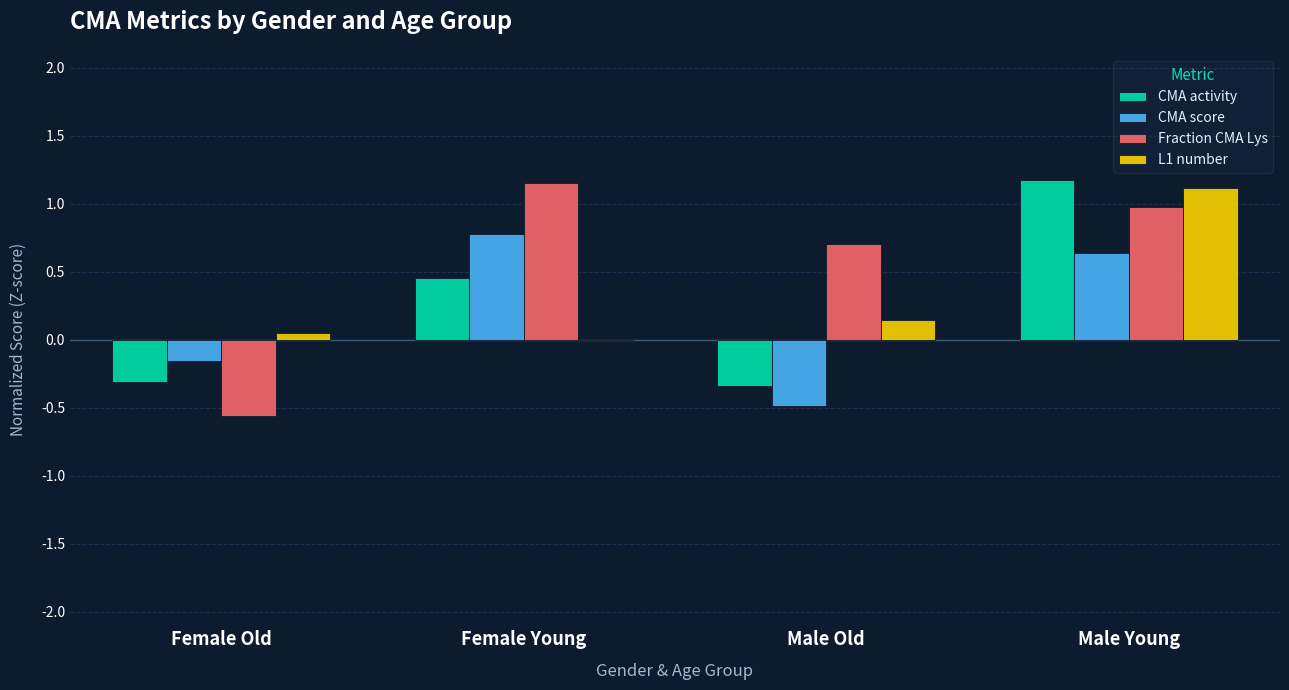

Which series changed the most between Female Old and Male Old?

Fraction CMA Lys